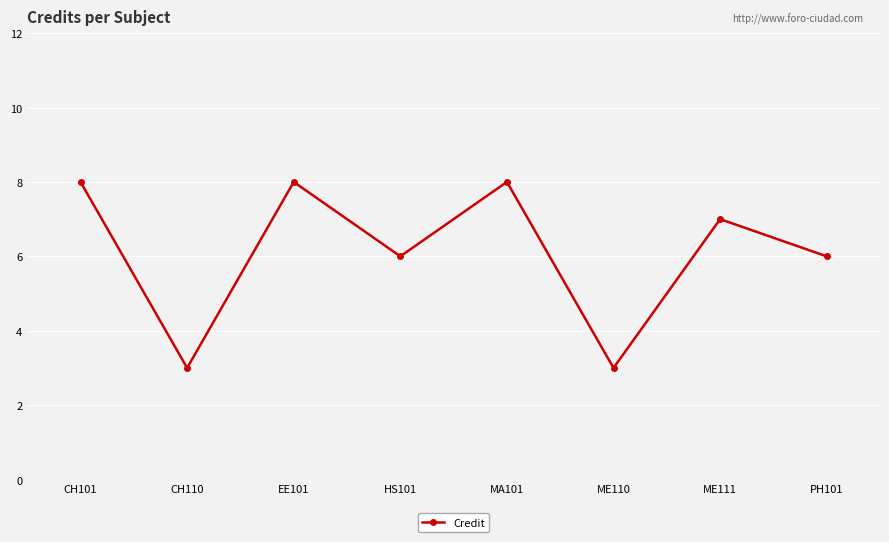

What is the label of the 8th point from the right?

CH101